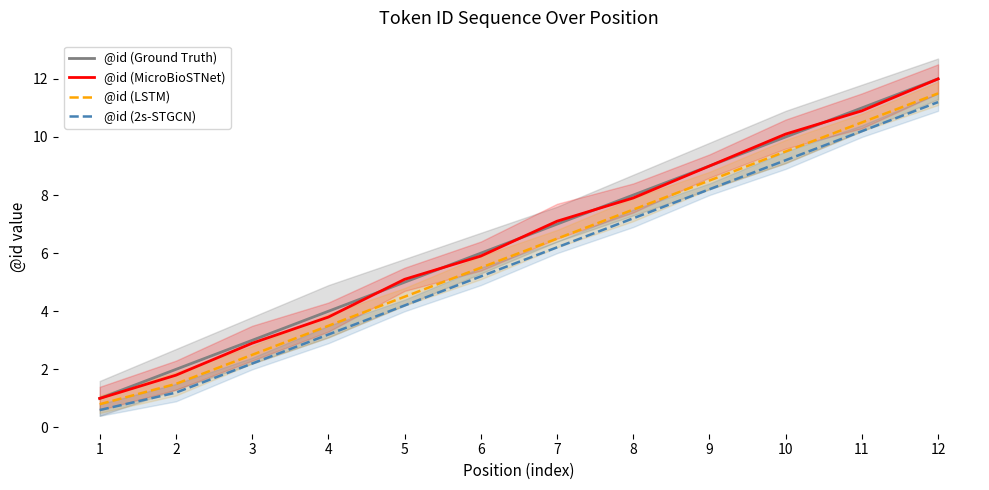

What is the lowest value of the @id (LSTM) series?

0.8